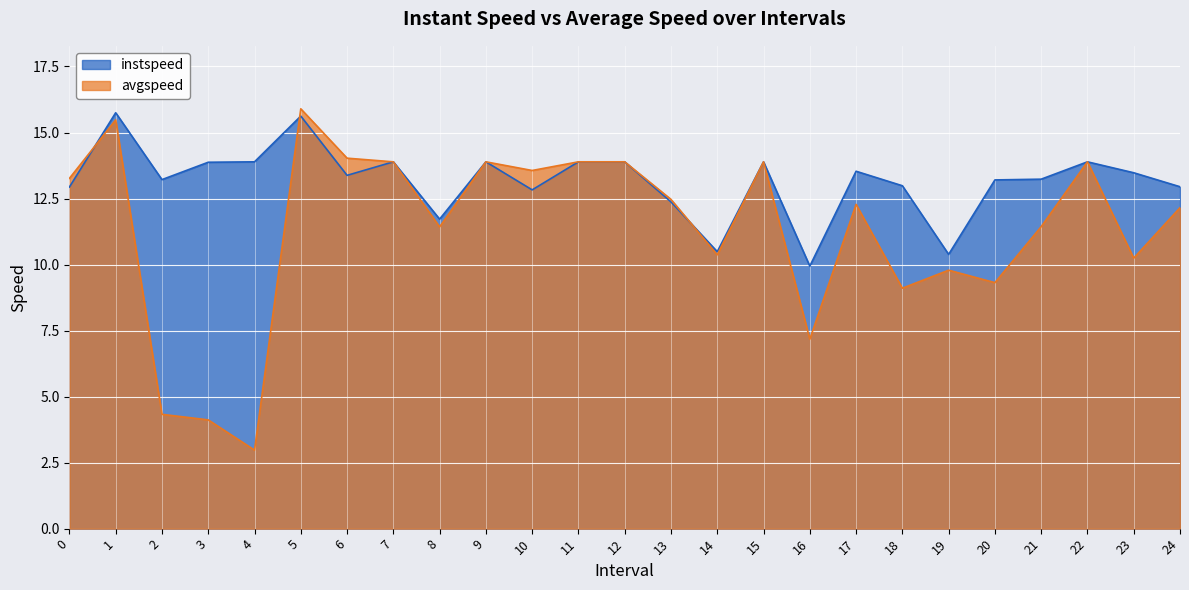

What is the spread (max minus min) of values at 5?

0.3